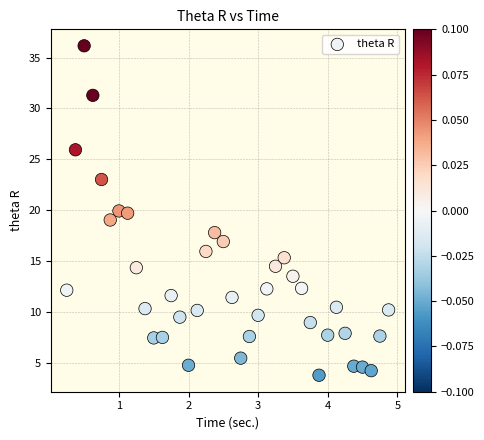

What is the range of Y values (max minus min)?

32.4